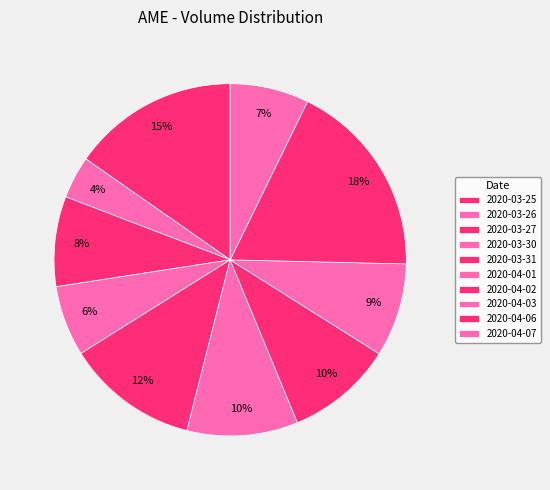

To the nearest percent, what portion does 2020-03-30 represent?

6%